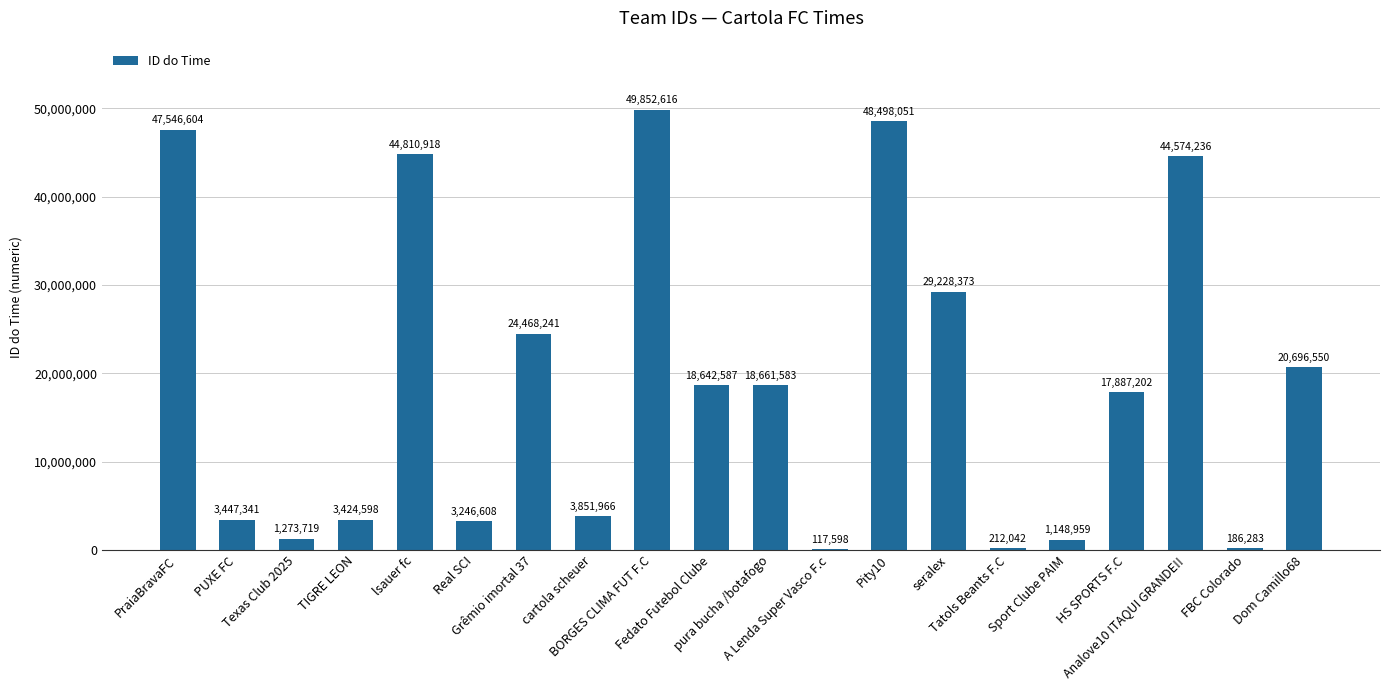

How many categories are shown in the chart?

20